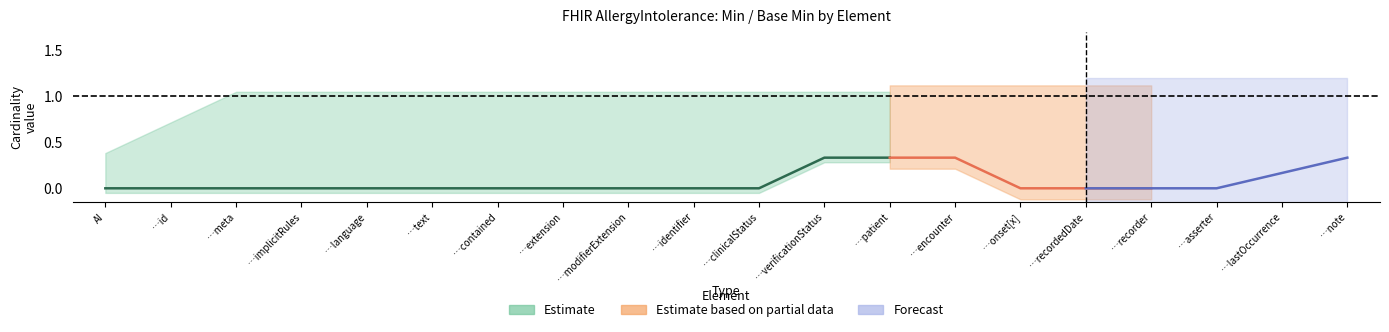

True or false: Base_Min_values and Min_values cross at least once.

False